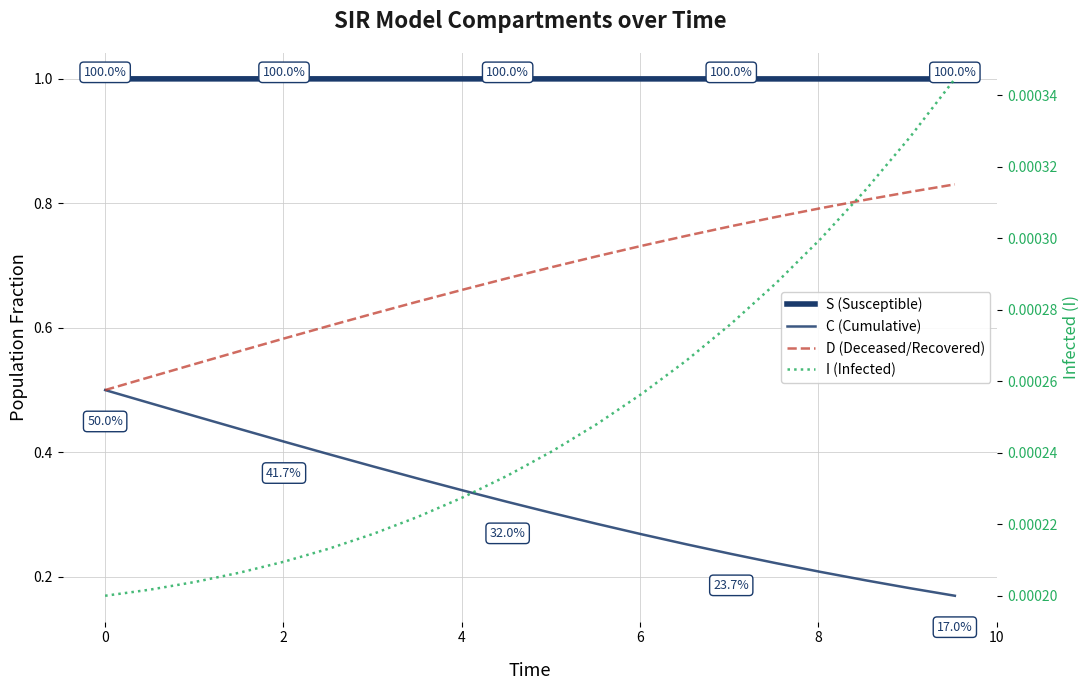

Reading left to right, transcribe all the data shown in this chart.

S (Susceptible): 1.0	1.0	1.0	1.0	1.0	1.0	1.0	1.0	1.0	1.0	1.0	1.0	1.0	1.0	1.0	1.0	1.0	1.0	1.0	1.0
C (Cumulative): 0.5	0.5	0.5	0.4	0.4	0.4	0.4	0.4	0.3	0.3	0.3	0.3	0.3	0.3	0.2	0.2	0.2	0.2	0.2	0.2
D (Deceased/Recovered): 0.5	0.5	0.5	0.6	0.6	0.6	0.6	0.6	0.7	0.7	0.7	0.7	0.7	0.7	0.8	0.8	0.8	0.8	0.8	0.8
I (Infected): 0.0	0.0	0.0	0.0	0.0	0.0	0.0	0.0	0.0	0.0	0.0	0.0	0.0	0.0	0.0	0.0	0.0	0.0	0.0	0.0